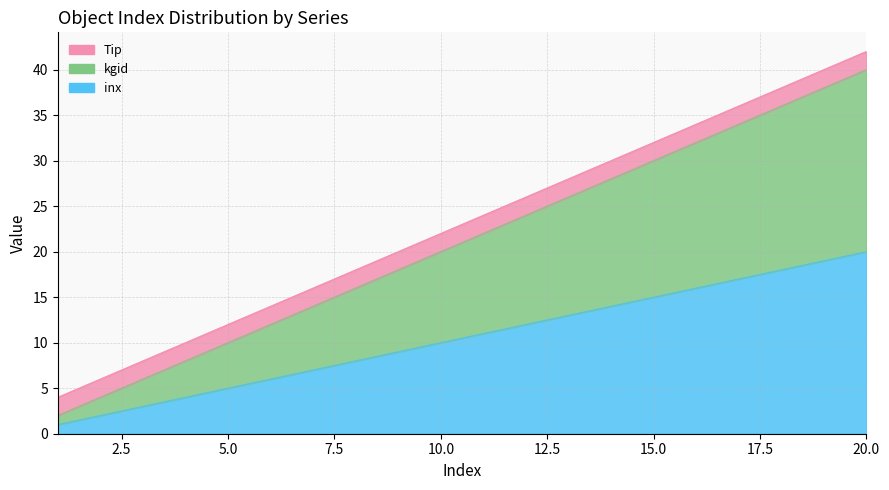

Which series has the largest range (max minus min)?

kgid